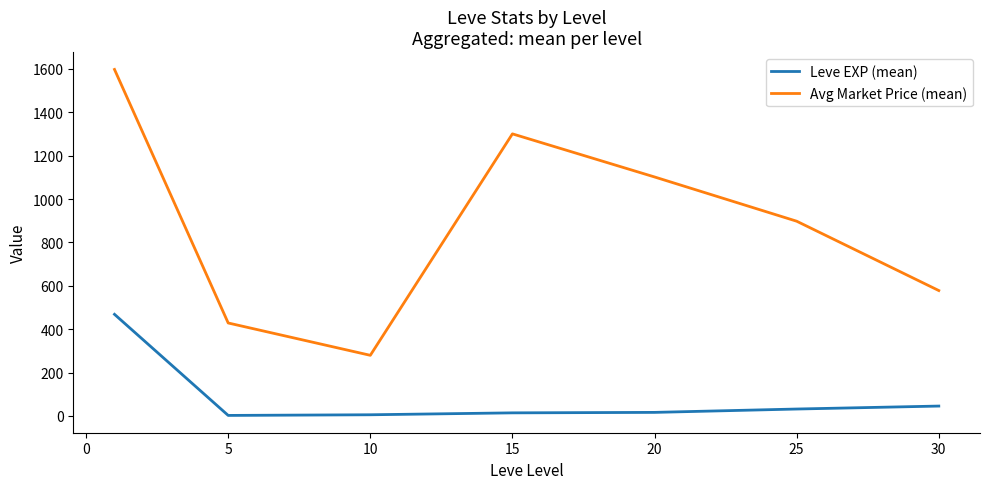

What is the greatest value displayed?

1597.7